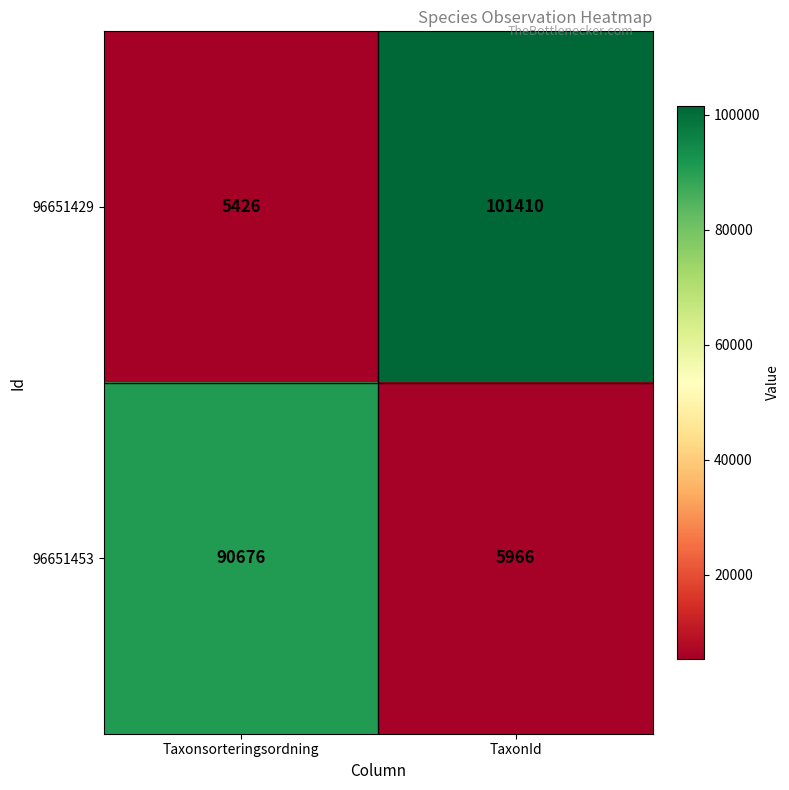

True or false: 96651453 has a value of 123135 at Taxonsorteringsordning.

False